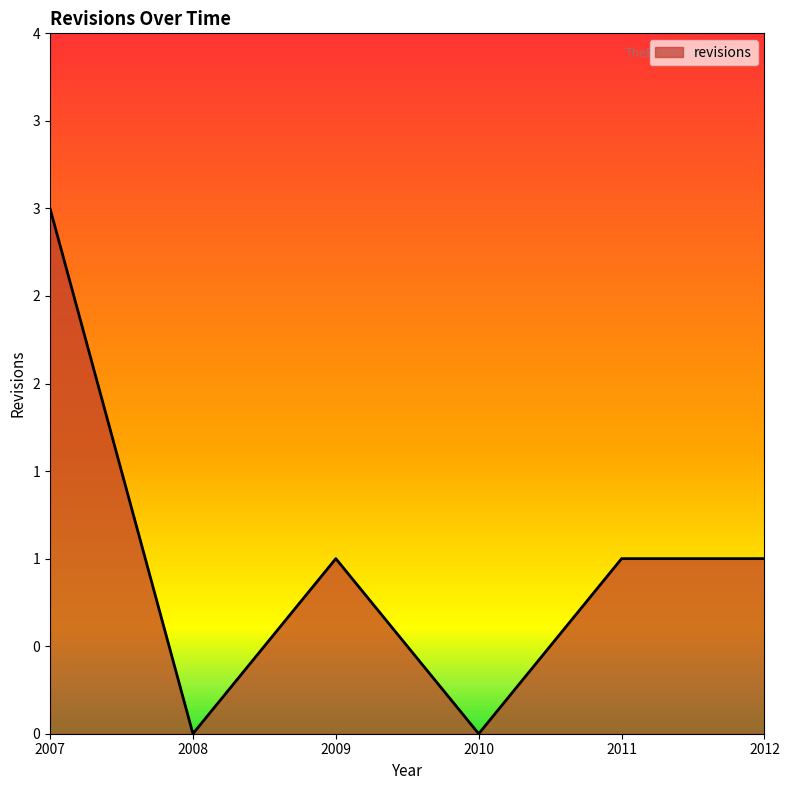

Does the chart have visible grid lines?

No